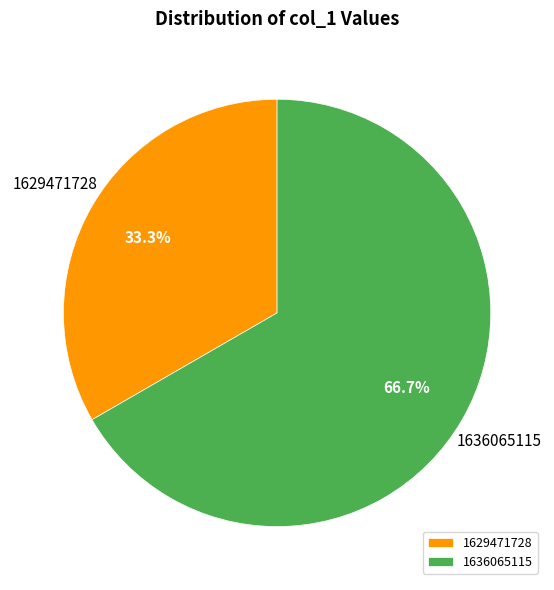

To the nearest percent, what portion does 1636065115 represent?

67%